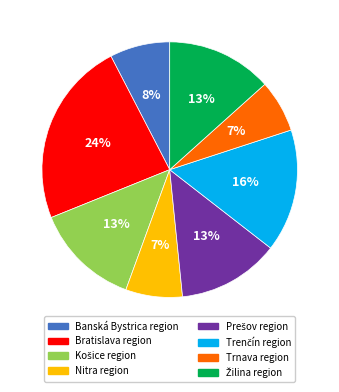

Is it true that Bratislava region is 24% of the pie?

True